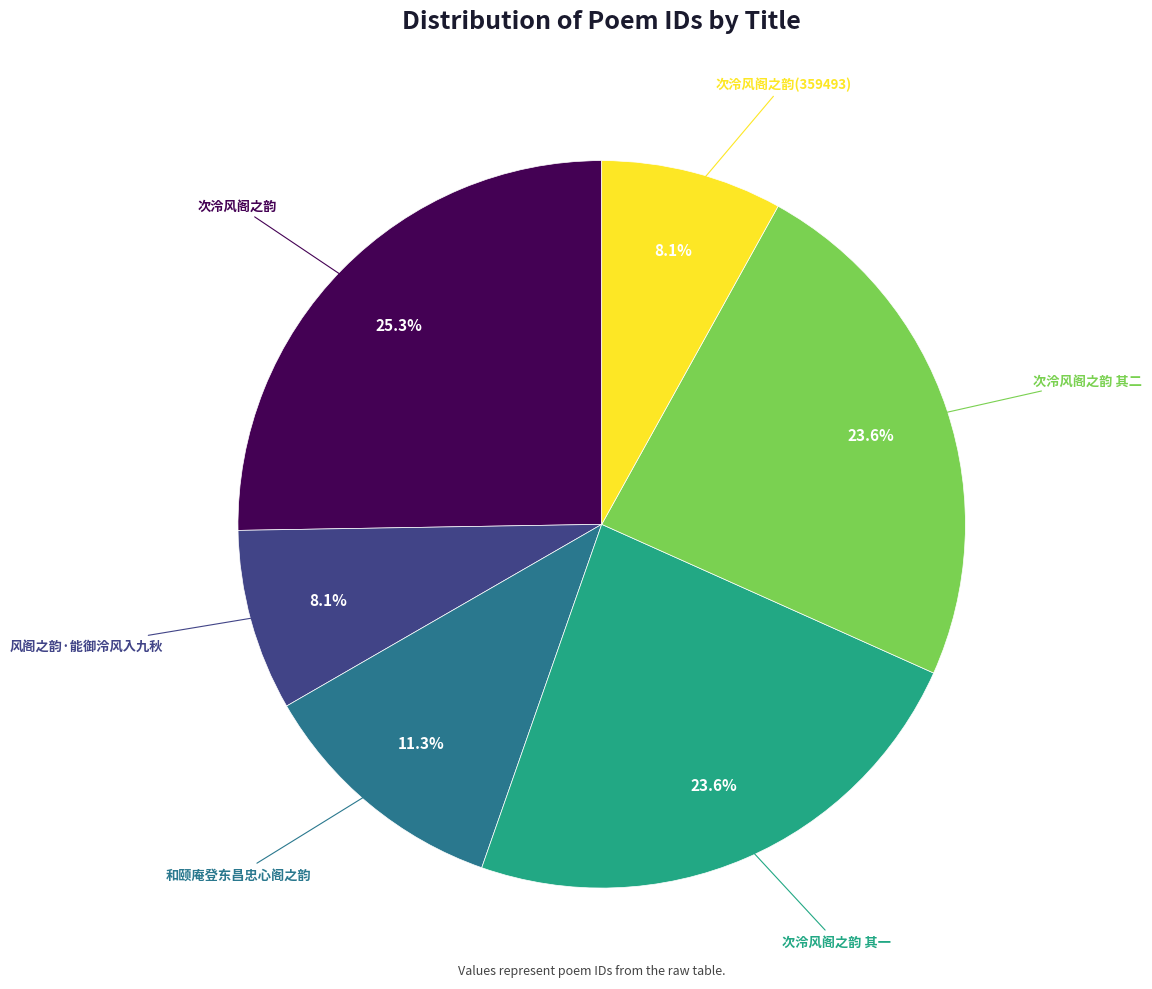

Does any single category account for the majority?

No